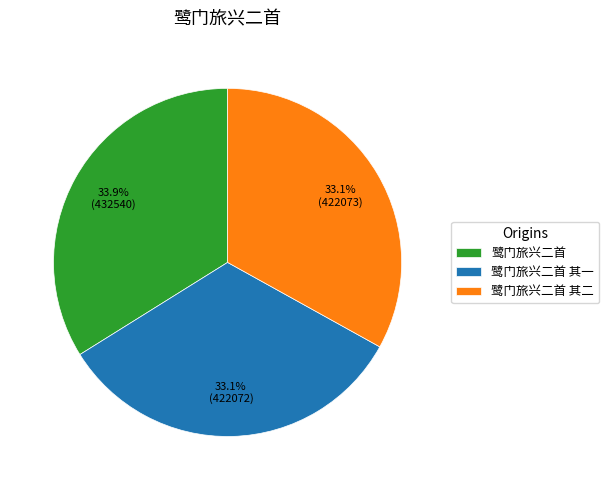

To the nearest percent, what is the average slice percentage?

33%